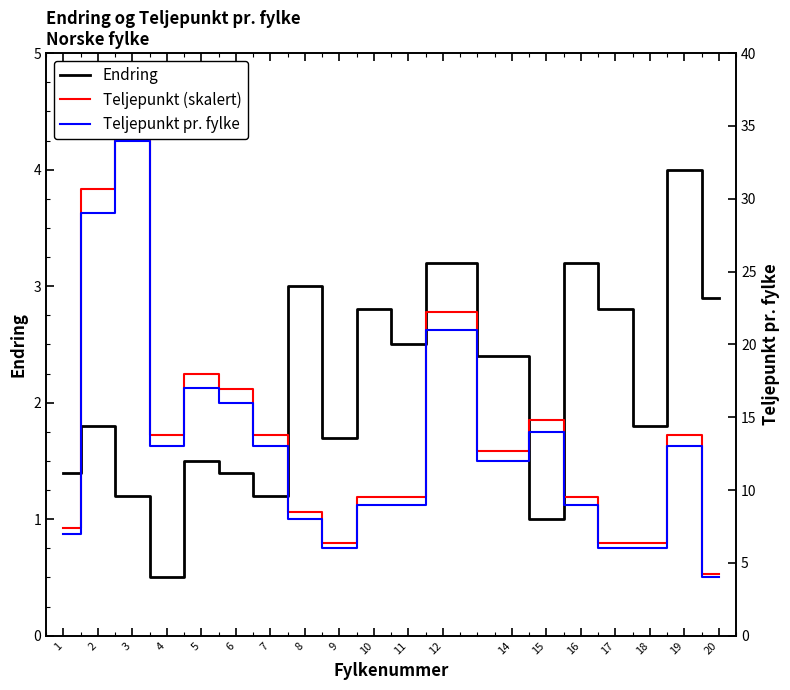

Which series has the largest total across all categories?

Teljepunkt pr. fylke